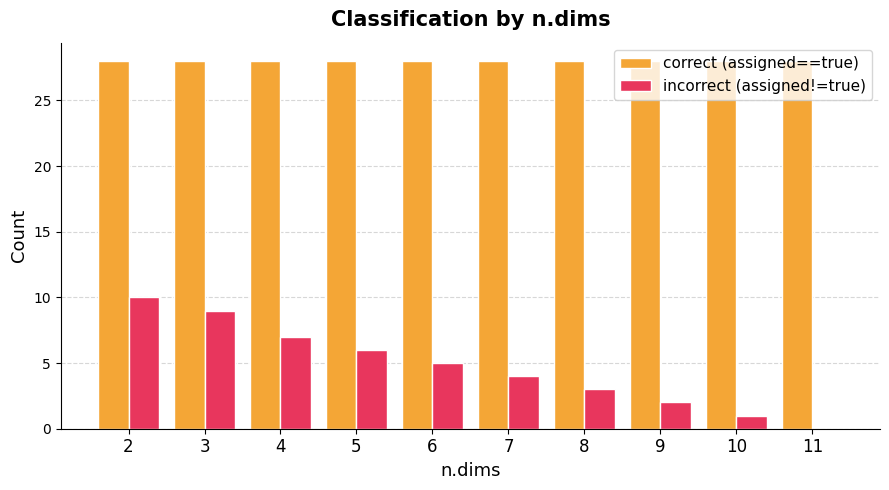

How many groups of bars are there?

10